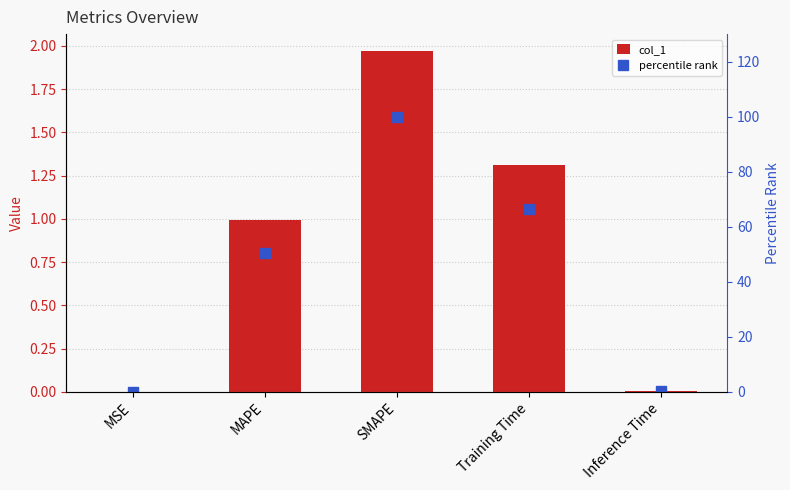

What is the total value across all series at MAPE?

51.4